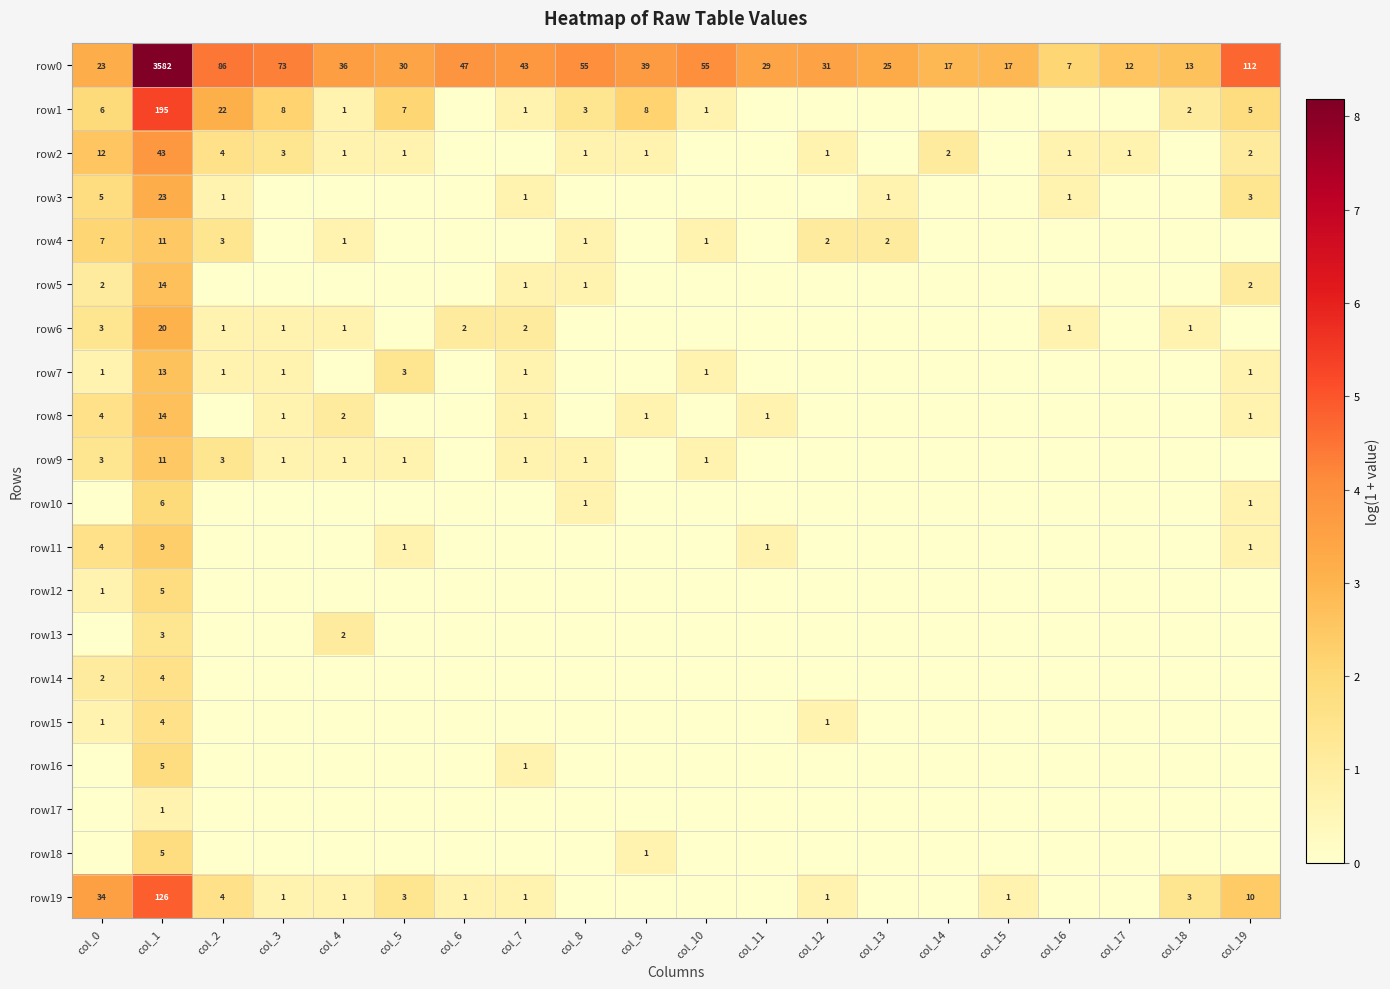

The row8 series shows 1 at col_3. True or false?

True